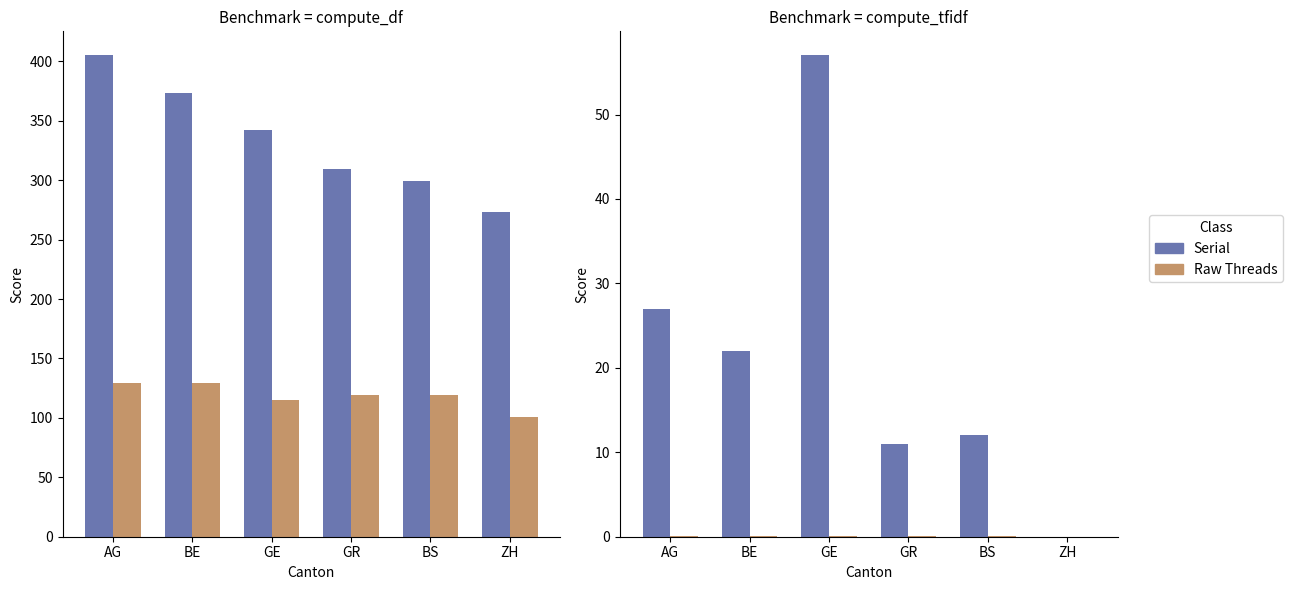

True or false: CH (cases) has a value of 0.0 at ZH.

True